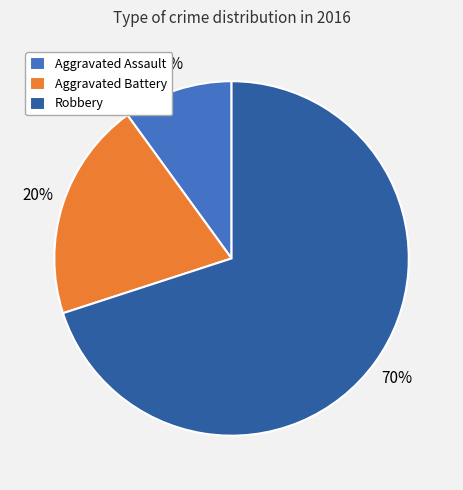

Which category has the smallest portion of the pie?

Aggravated Assault